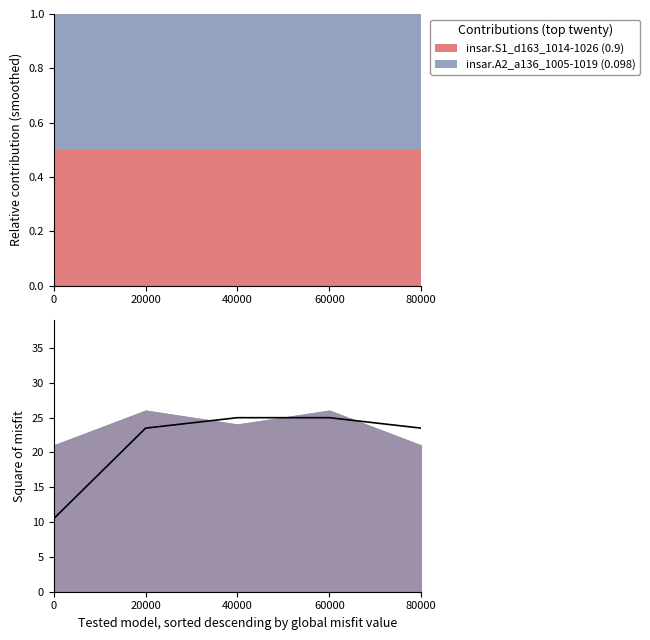

Which has a higher value, 80000 or 40000?

40000